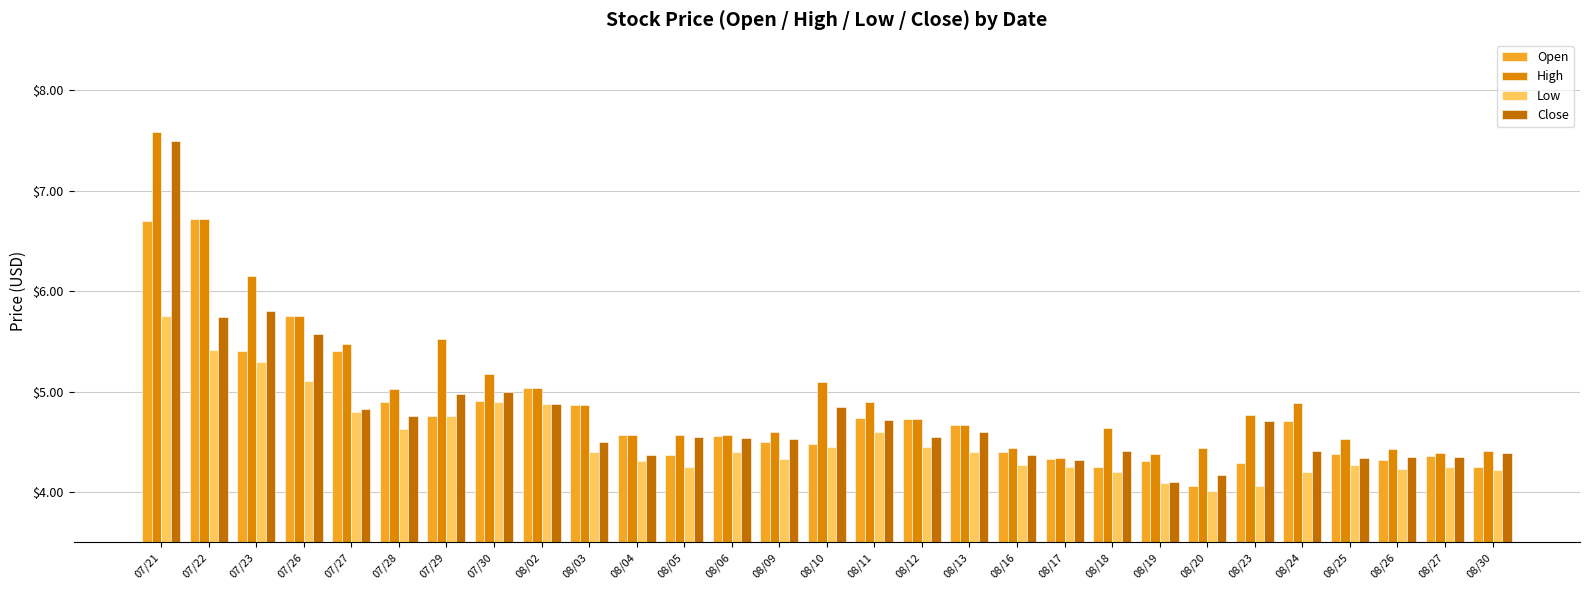

What is the maximum value shown in the chart?

7.6